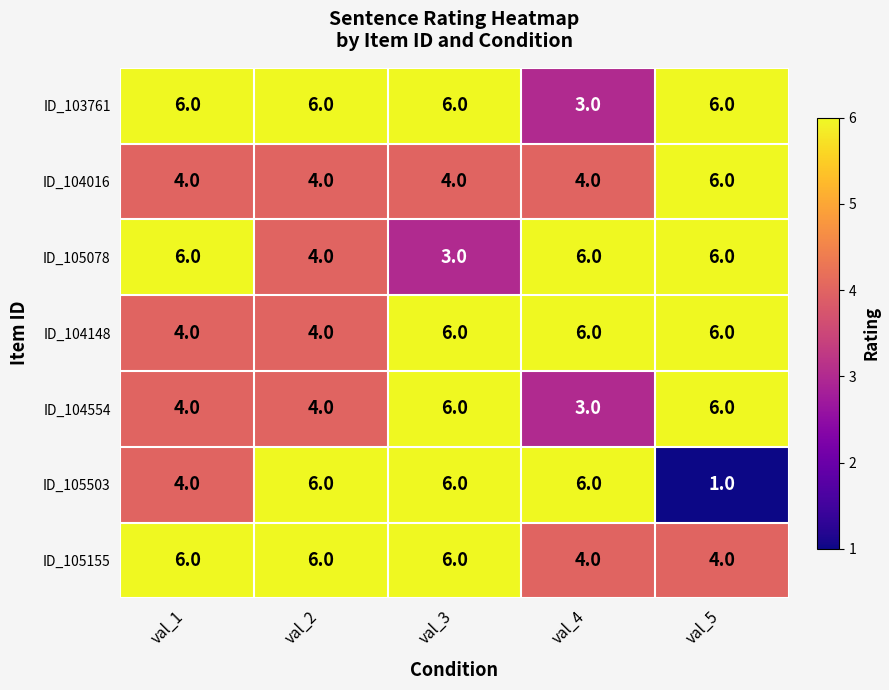

Which series has the largest range (max minus min)?

ID_105503